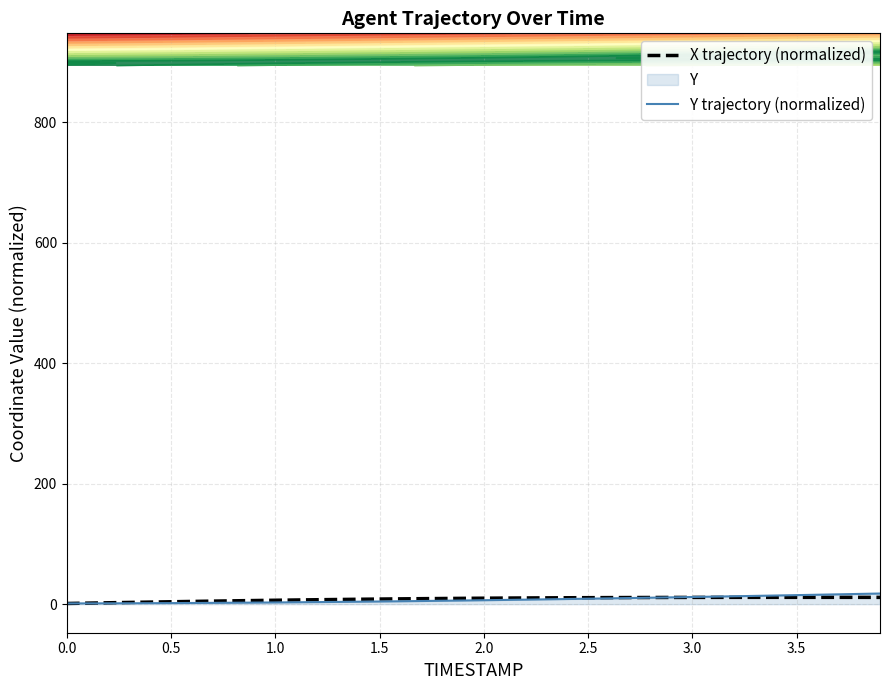

Reading left to right, what are all the values shown in this chart?

X trajectory (normalized): 1.2	1.8	2.3	2.9	3.5	4.0	4.6	5.1	5.6	6.1	6.5	7.0	7.4	7.8	8.2	8.5	8.8	9.2	9.4	9.7	9.9	10.1	10.3	10.5	10.7	10.8	10.9	11.0	11.1	11.2	11.2	11.3	11.3	11.3	11.4	11.4	11.4	11.3	11.3	11.3
Y trajectory (normalized): 1.2	1.3	1.4	1.5	1.7	1.8	2.0	2.2	2.4	2.6	2.9	3.2	3.4	3.8	4.1	4.5	4.8	5.2	5.7	6.1	6.6	7.1	7.5	8.1	8.6	9.1	9.6	10.2	10.8	11.3	11.9	12.5	13.1	13.8	14.4	15.0	15.7	16.3	17.0	17.7